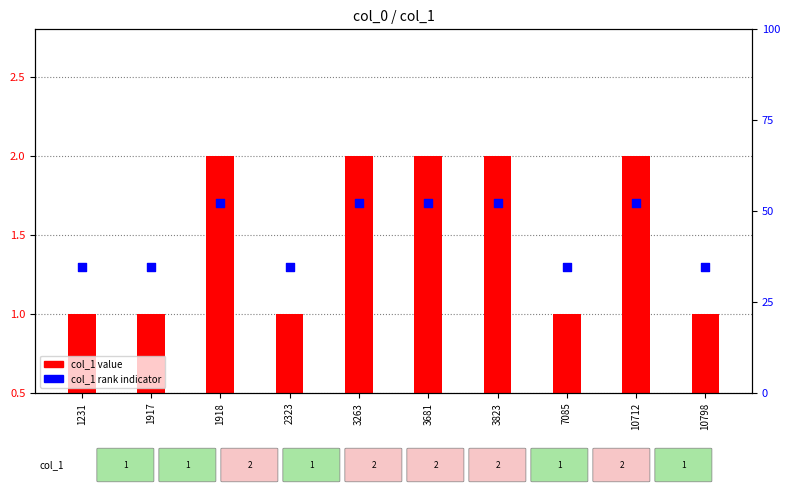

Which series reaches the maximum Y coordinate?

col_1 rank indicator